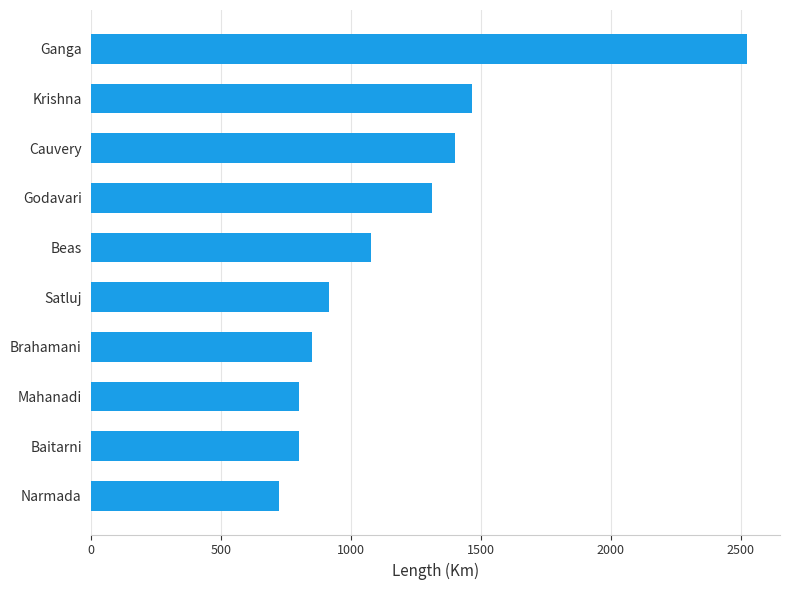

The chart shows a value of 905 at Ganga. True or false?

False